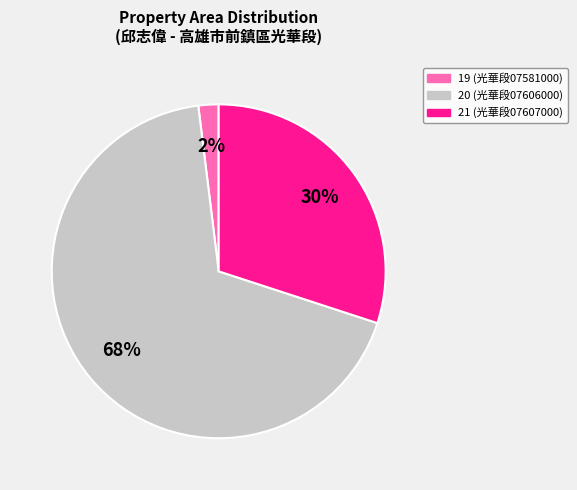

To the nearest percent, what is the combined percentage of 21 and 20?

98%